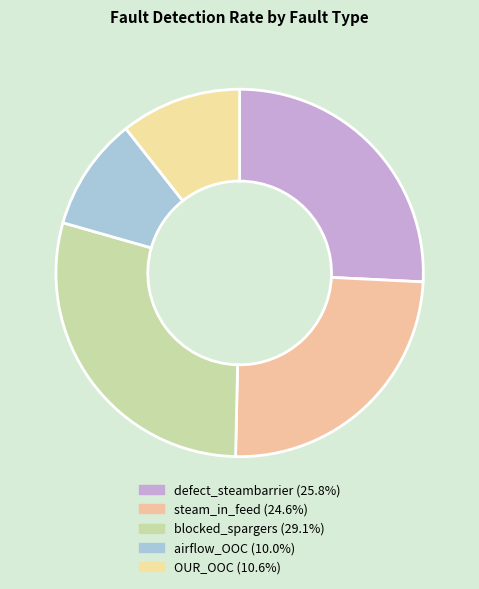

Is it true that airflow_OOC is 10% of the pie?

True